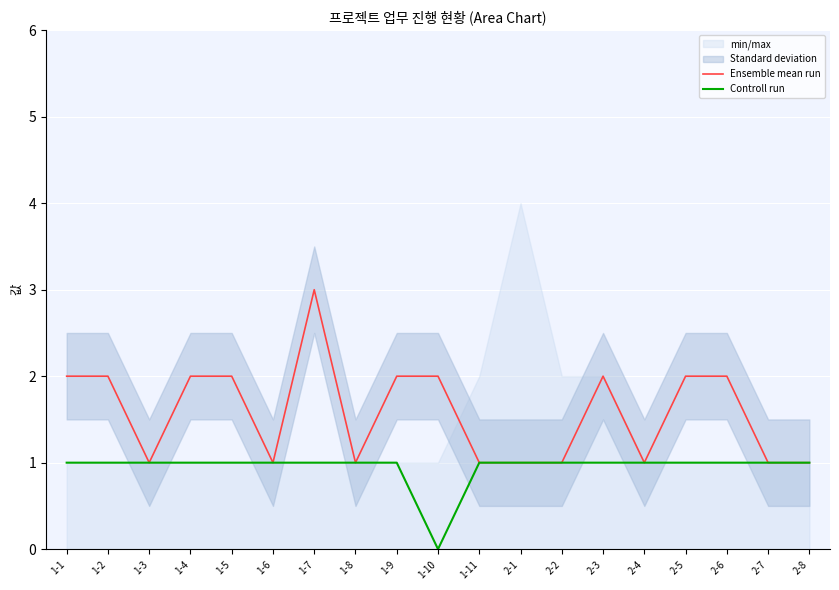

The value of Ensemble mean run at 2-4 is 2. True or false?

False